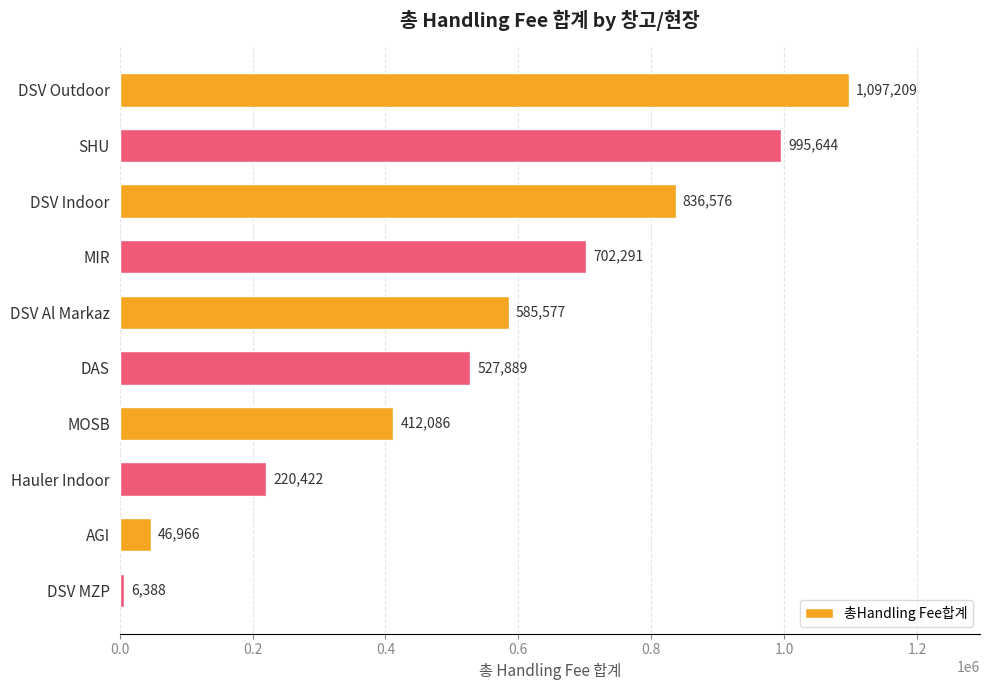

Is it true that the value at DSV Indoor is 836576.4?

True